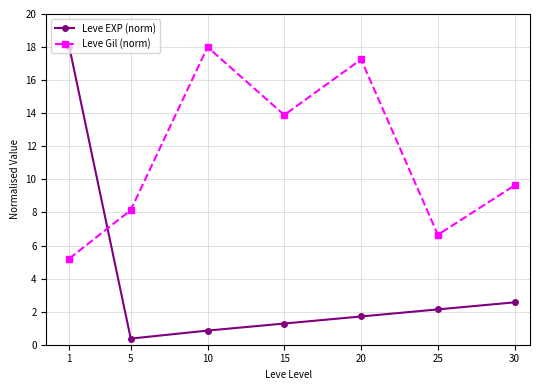

Where is the first local minimum for Leve Gil (norm)?

15